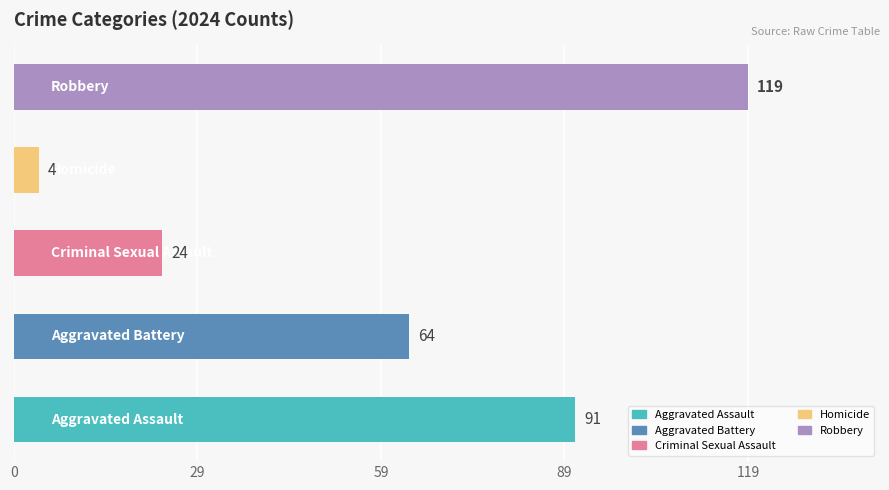

What is the sum of all values?

302